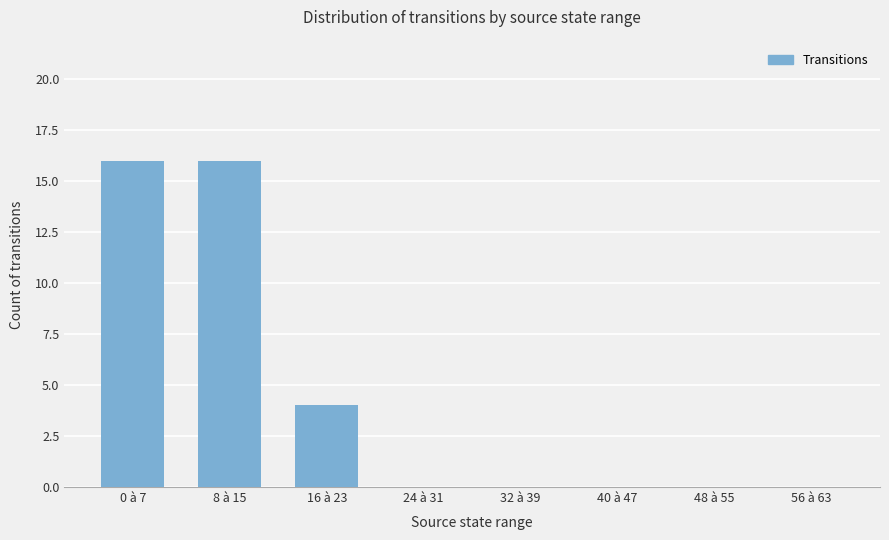

What is the sum of all values?

36